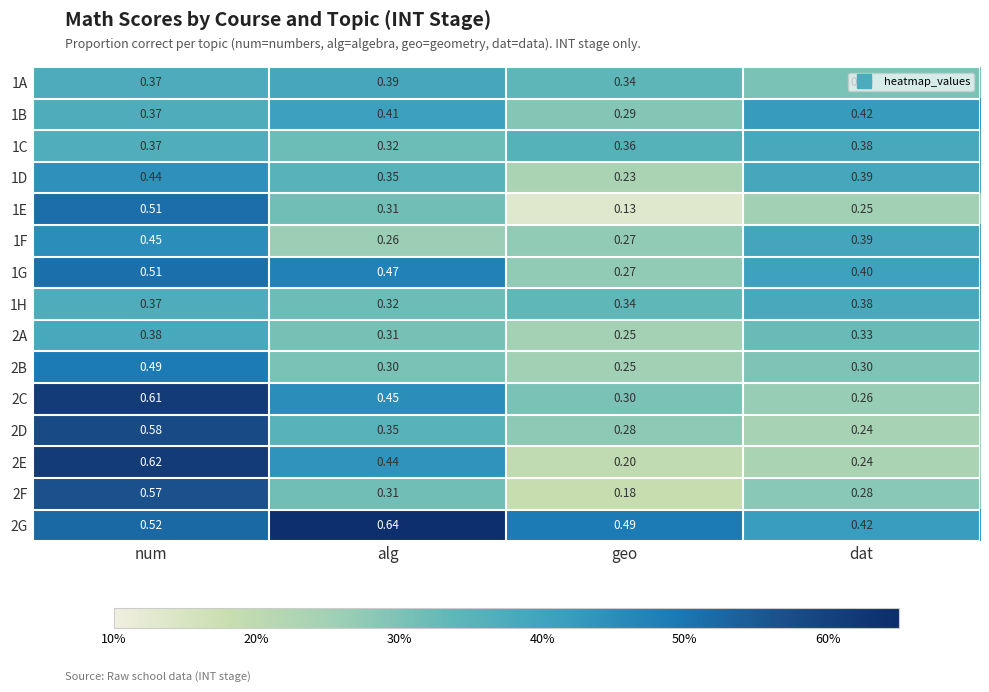

Which category has the lowest value across all series?

geo